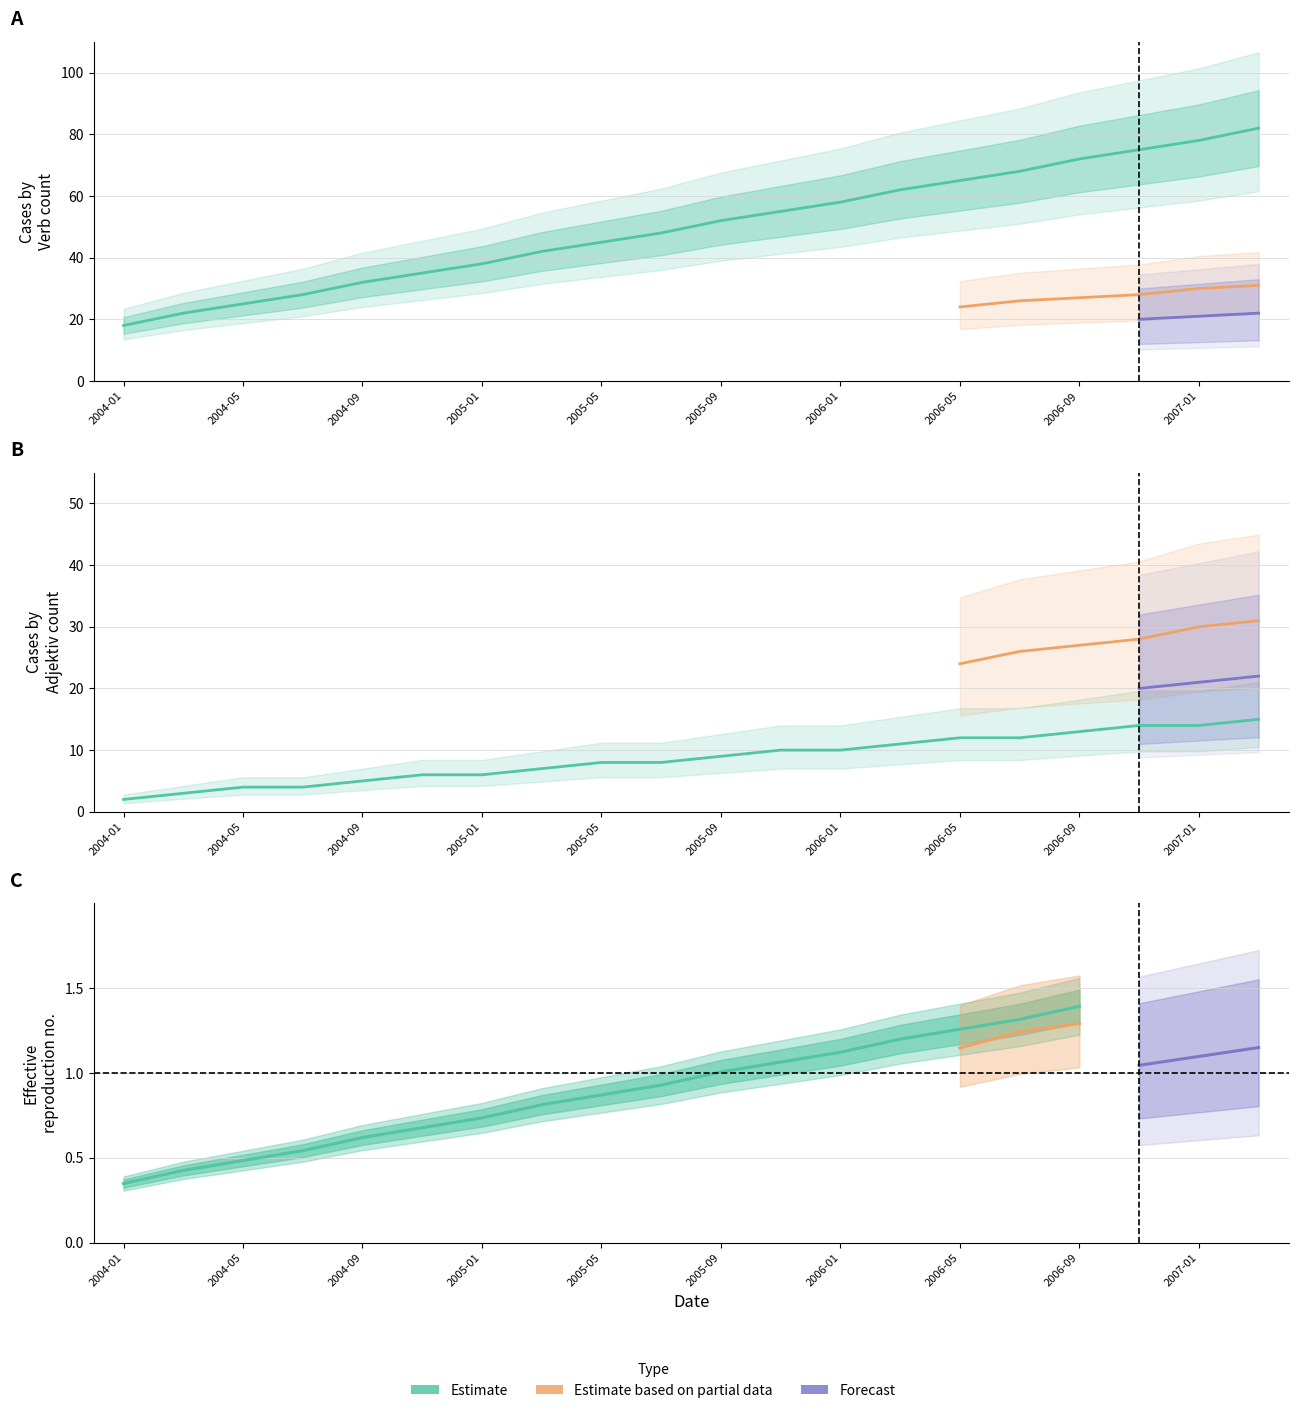

The value of Adjektiv at 2006-09 is 13. True or false?

True